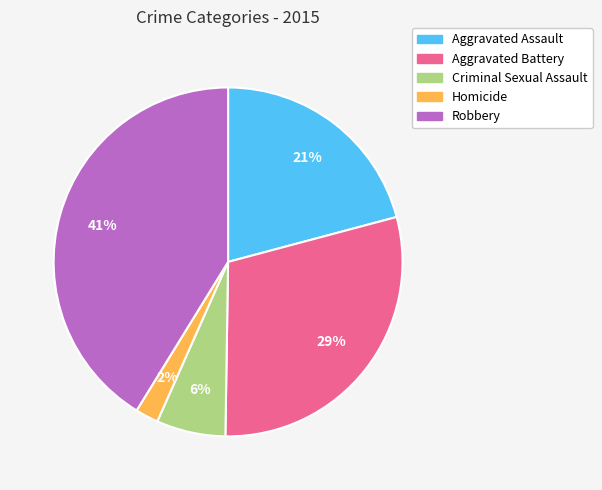

Approximately how many times larger is the value at Criminal Sexual Assault compared to Homicide?

3.0